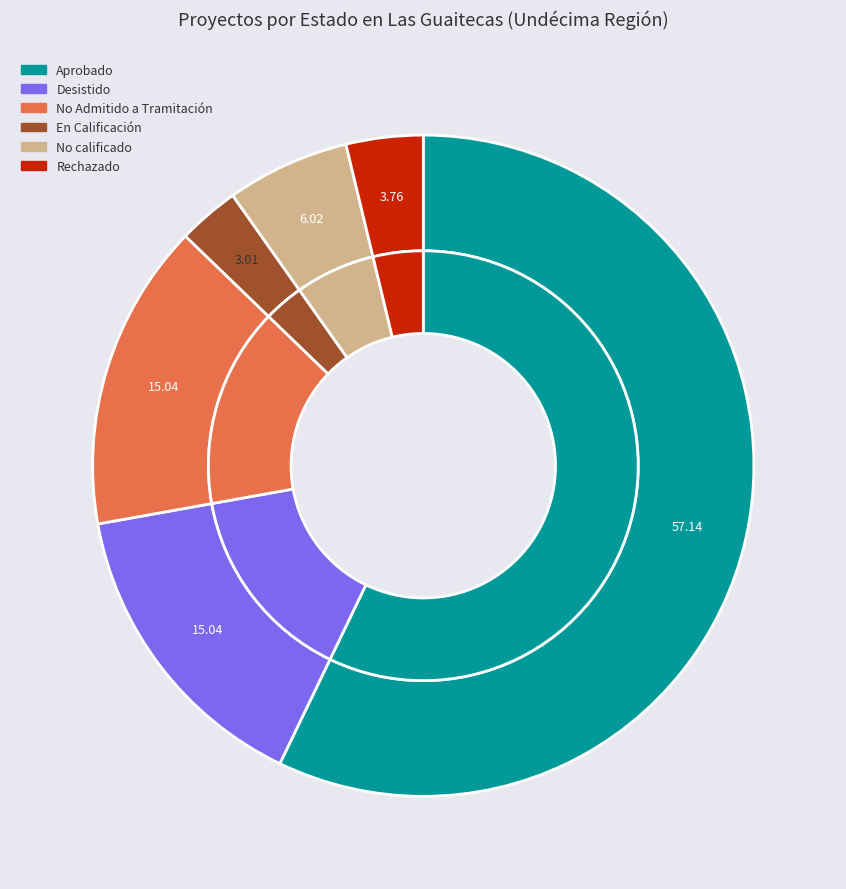

What percentage is NOT represented by Aprobado?

42.9%